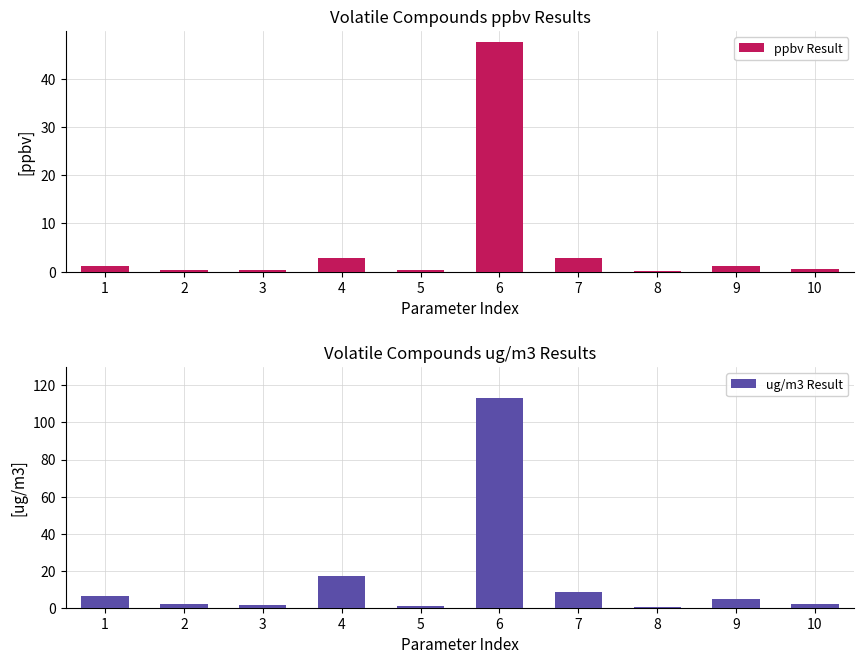

What is the average value of the ppbv Result series?

5.7